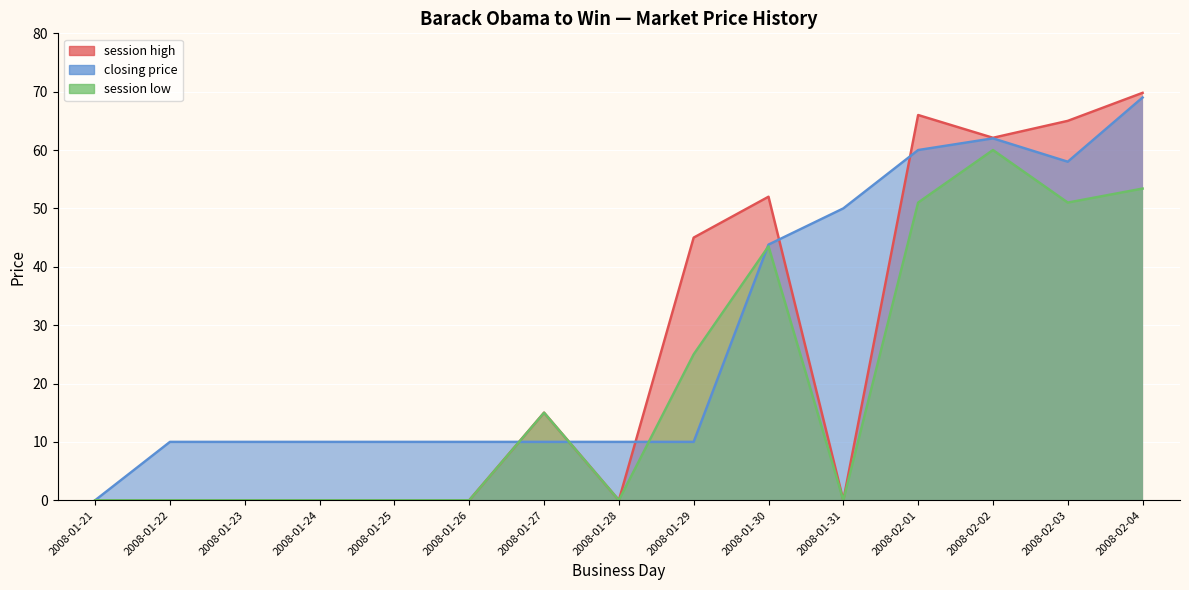

List the labels in order of session high value, smallest first.

2008-01-21, 2008-01-22, 2008-01-23, 2008-01-24, 2008-01-25, 2008-01-26, 2008-01-28, 2008-01-31, 2008-01-27, 2008-01-29, 2008-01-30, 2008-02-02, 2008-02-03, 2008-02-01, 2008-02-04